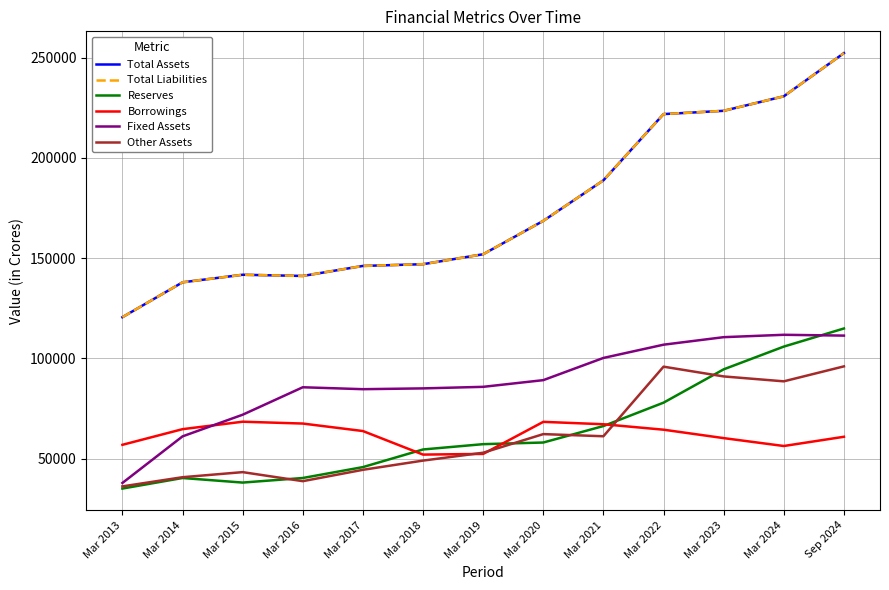

How many interior local peaks does the Reserves series have?

1